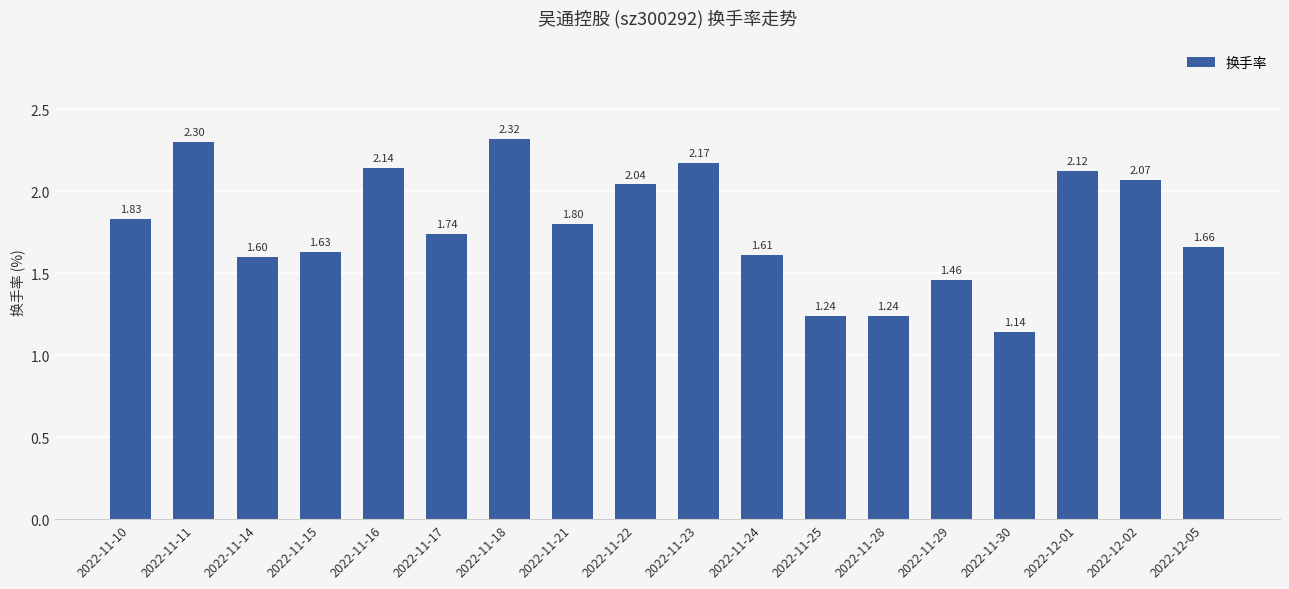

What is the average value?

1.8